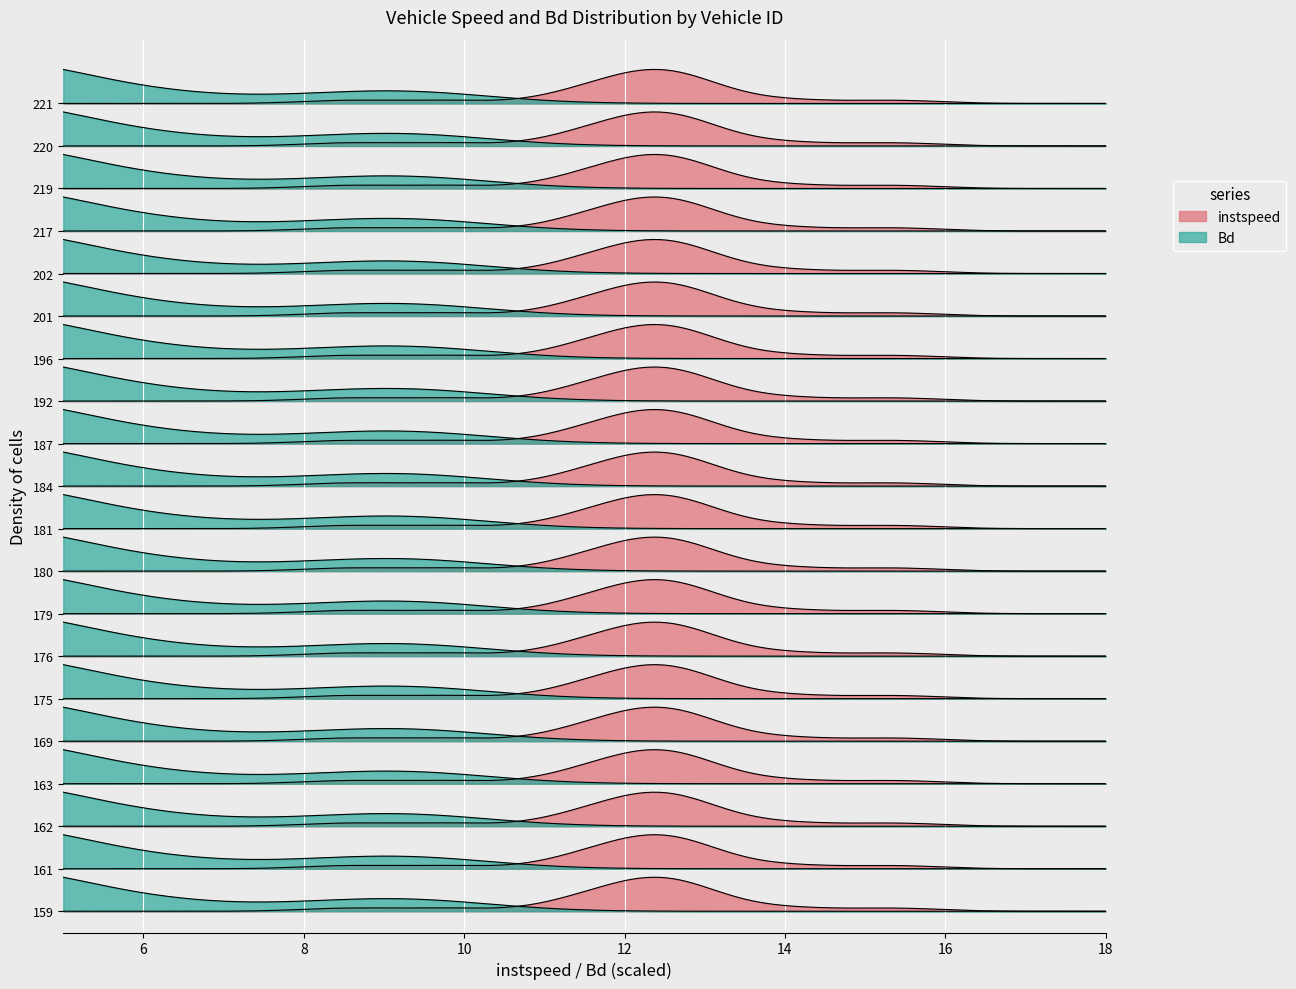

Which series has the largest range (max minus min)?

instspeed